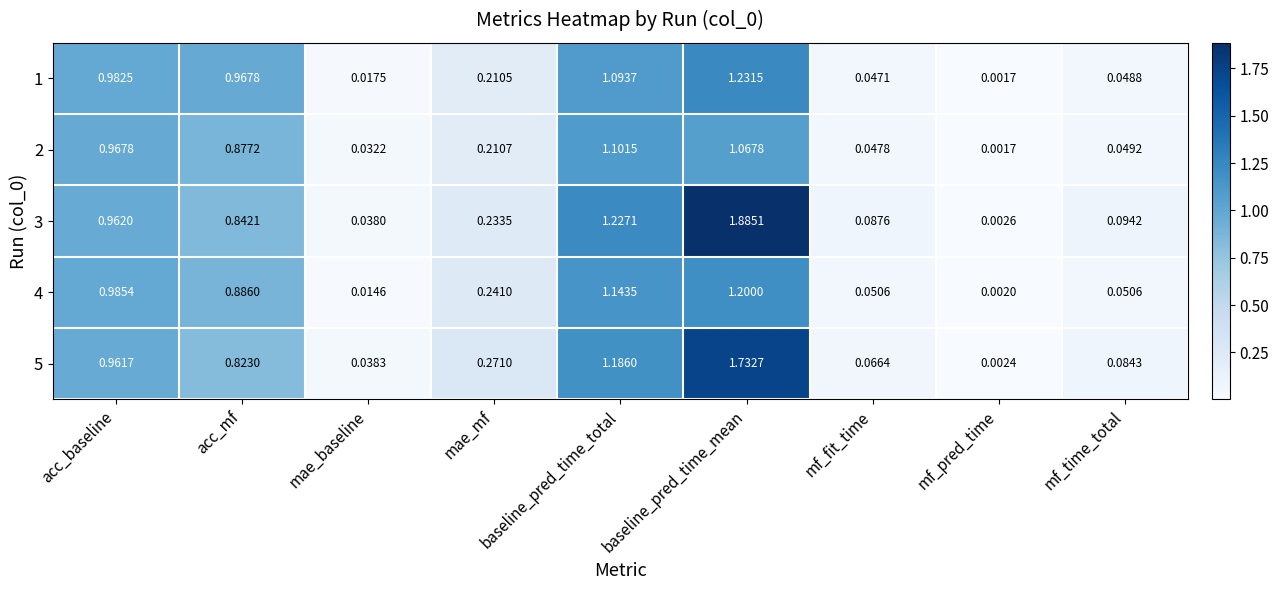

Rank the categories by 5 value from highest to lowest.

baseline_pred_time_mean, baseline_pred_time_total, acc_baseline, acc_mf, mae_mf, mf_time_total, mf_fit_time, mae_baseline, mf_pred_time